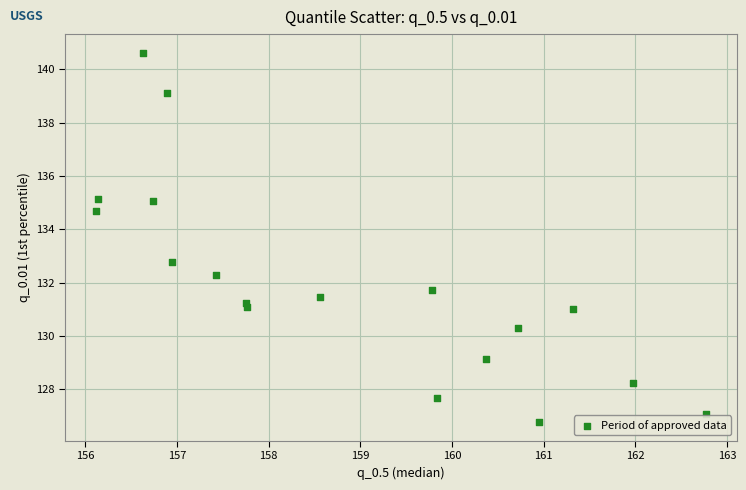

What Y value in the scatter plot is closest to 133?

132.8